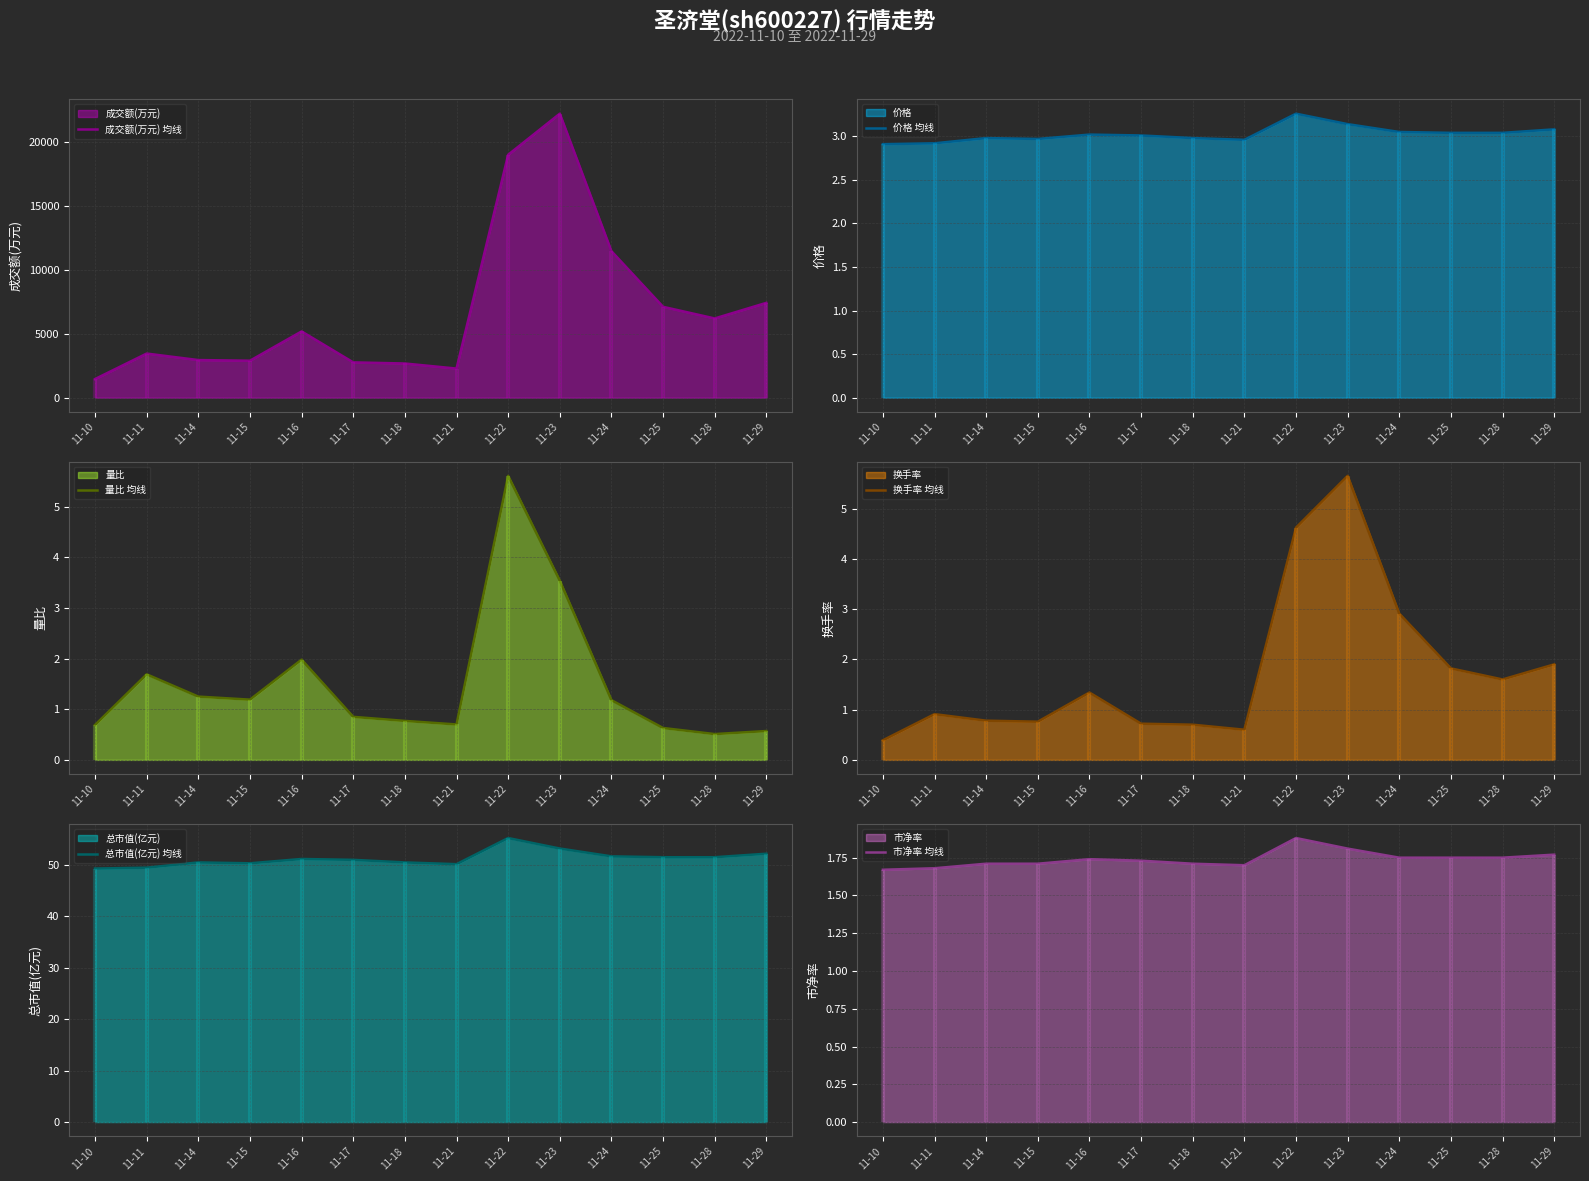

Is it true that 量比 均线 equals 0.2 at 11-17?

False